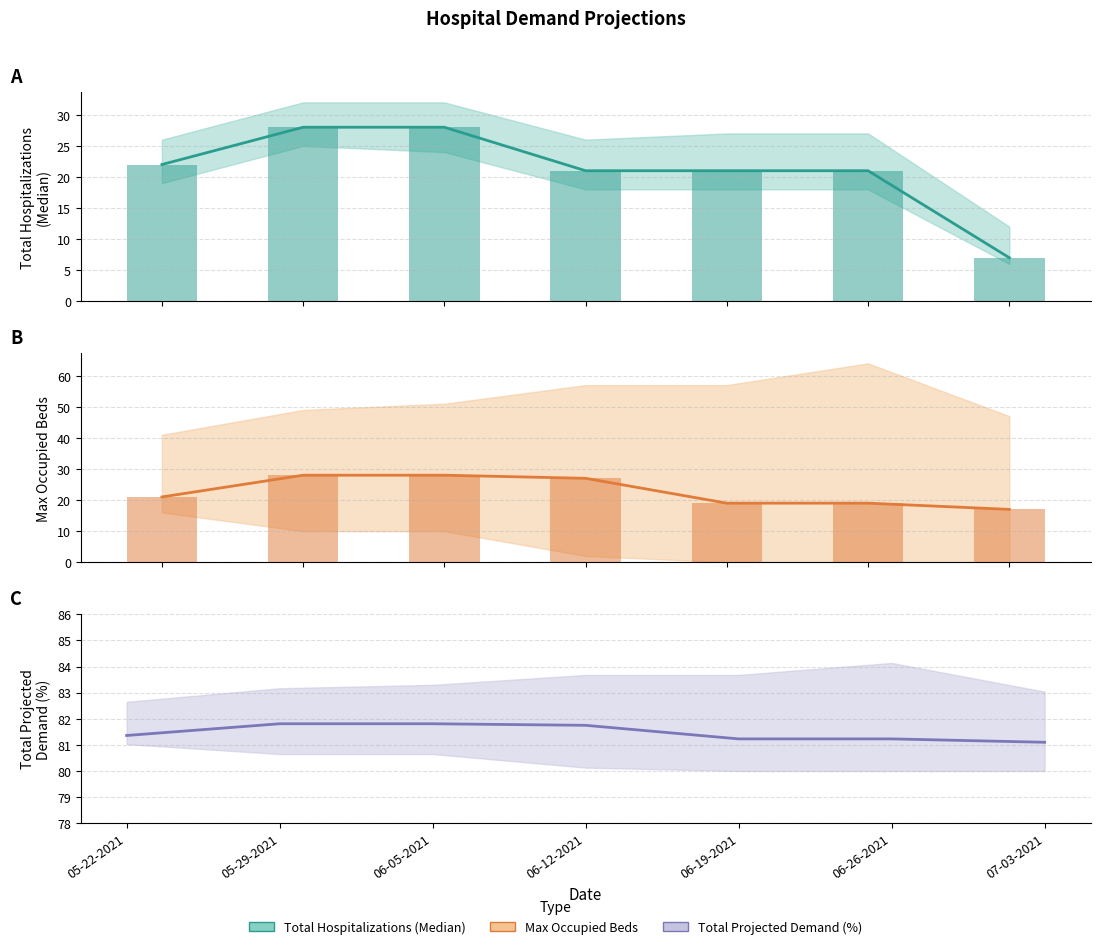

What is the total value across all series at 06-26-2021?

121.2